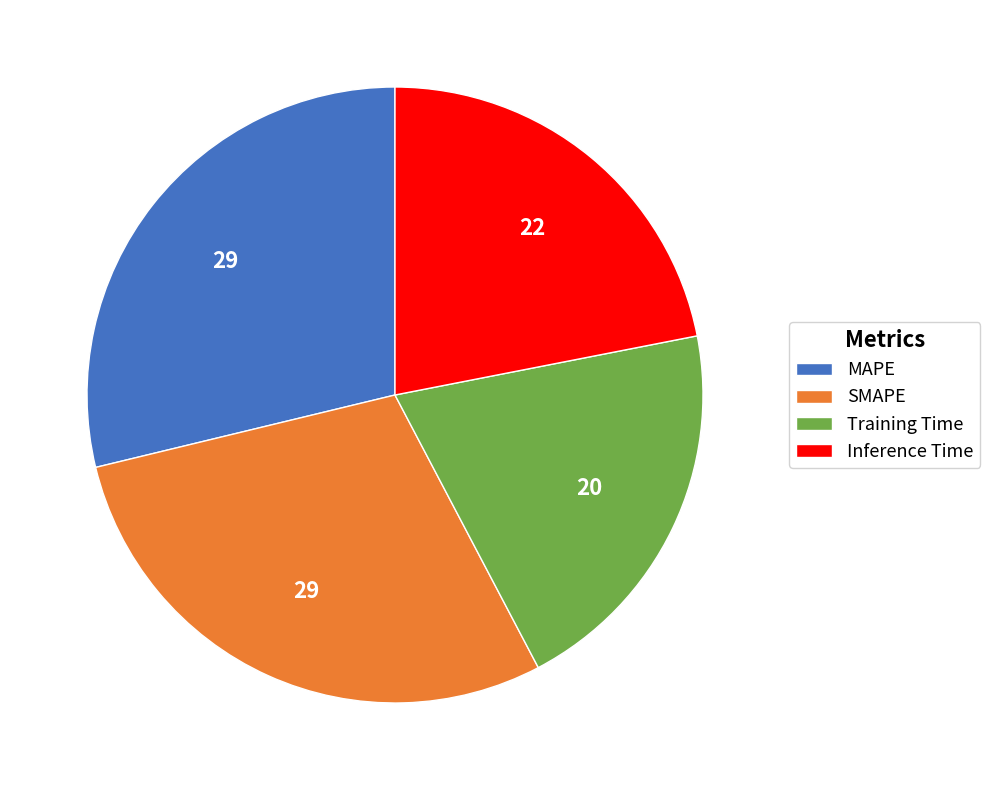

Is it true that SMAPE is 29% of the pie?

True